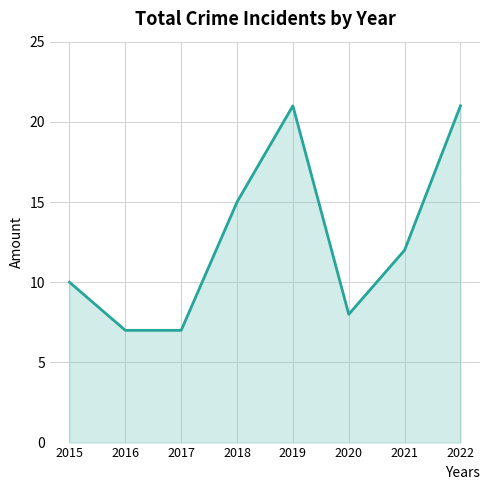

What is the greatest value displayed?

21